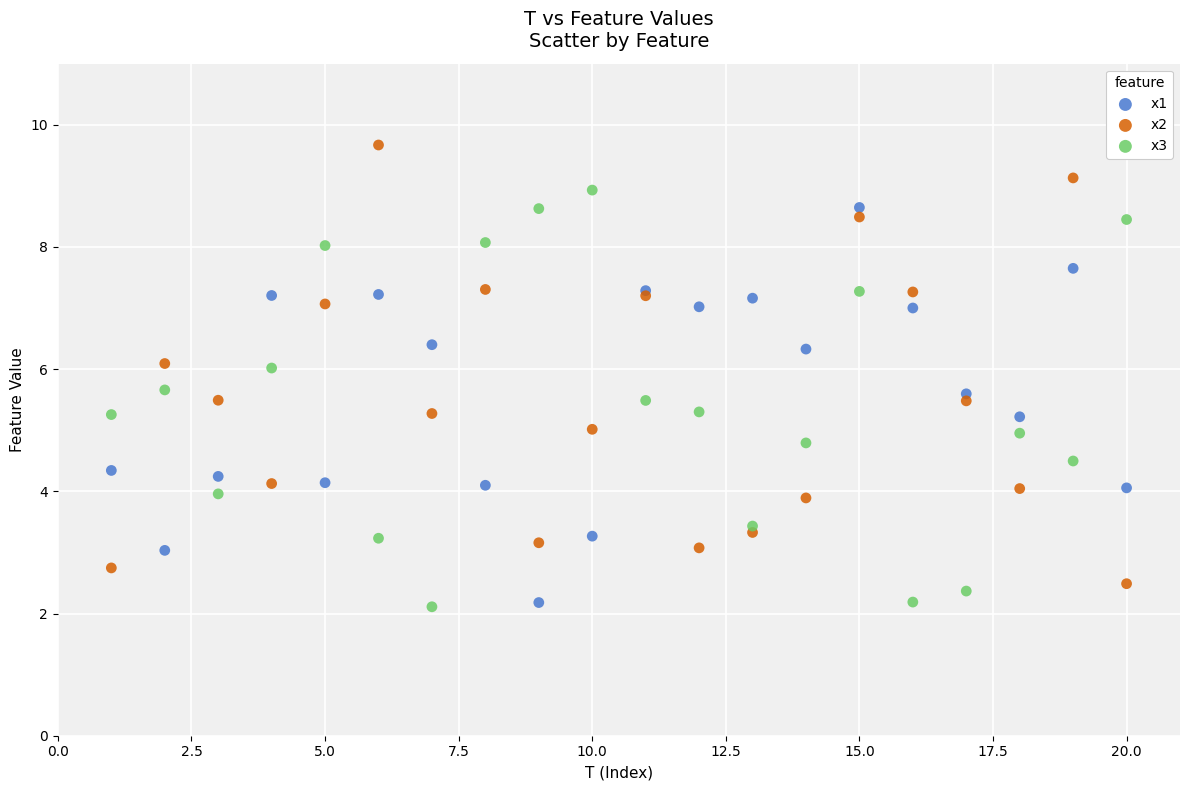

Which series contains the highest Y value?

x2